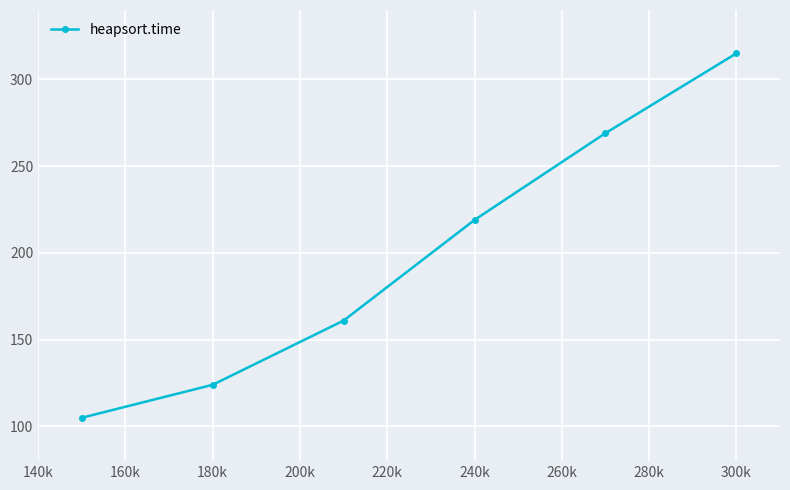

What is the value of the 2nd point from the left?

124